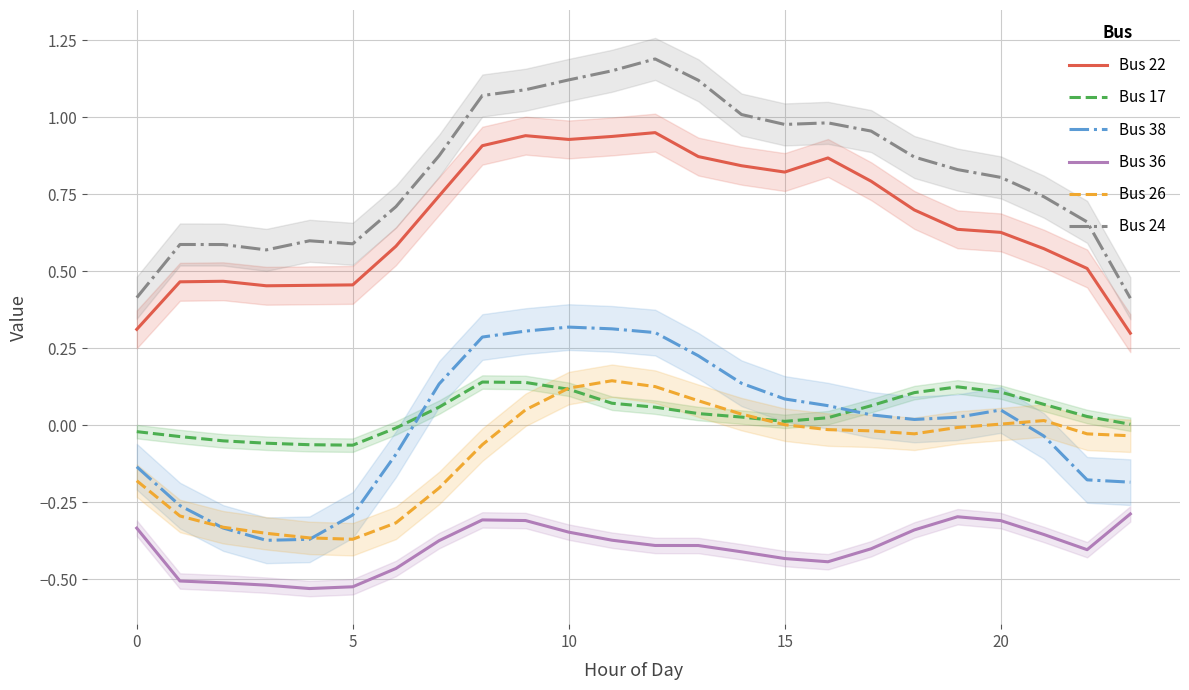

True or false: Bus 24 and Bus 38 cross at least once.

False